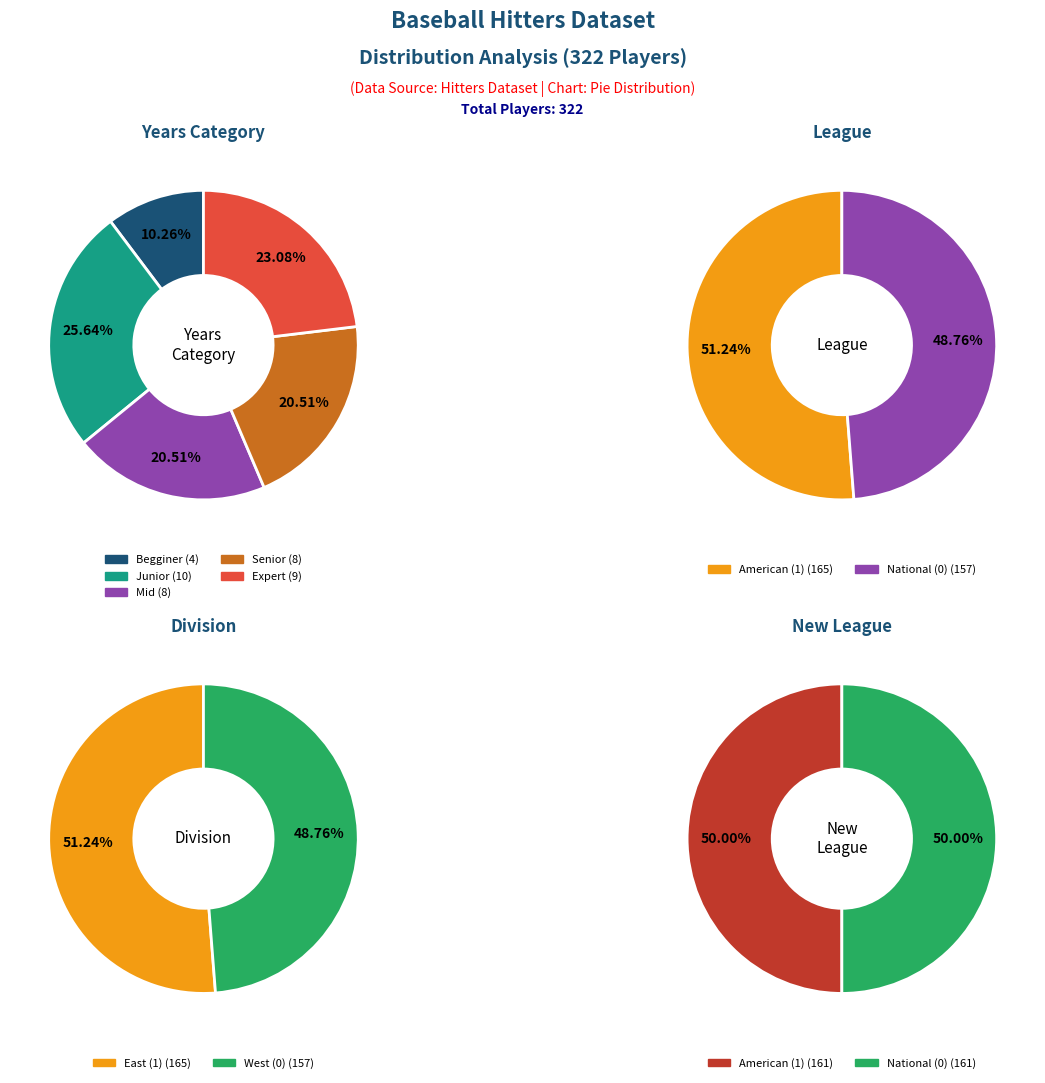

What is the spread (max minus min) of values at Junior?

10